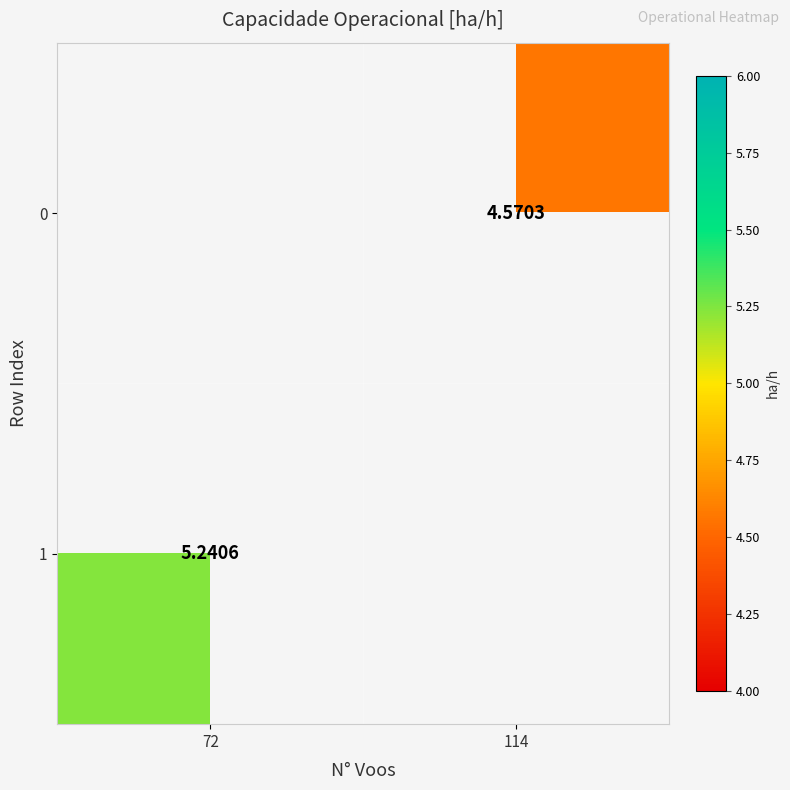

Count the number of data series in this chart.

2